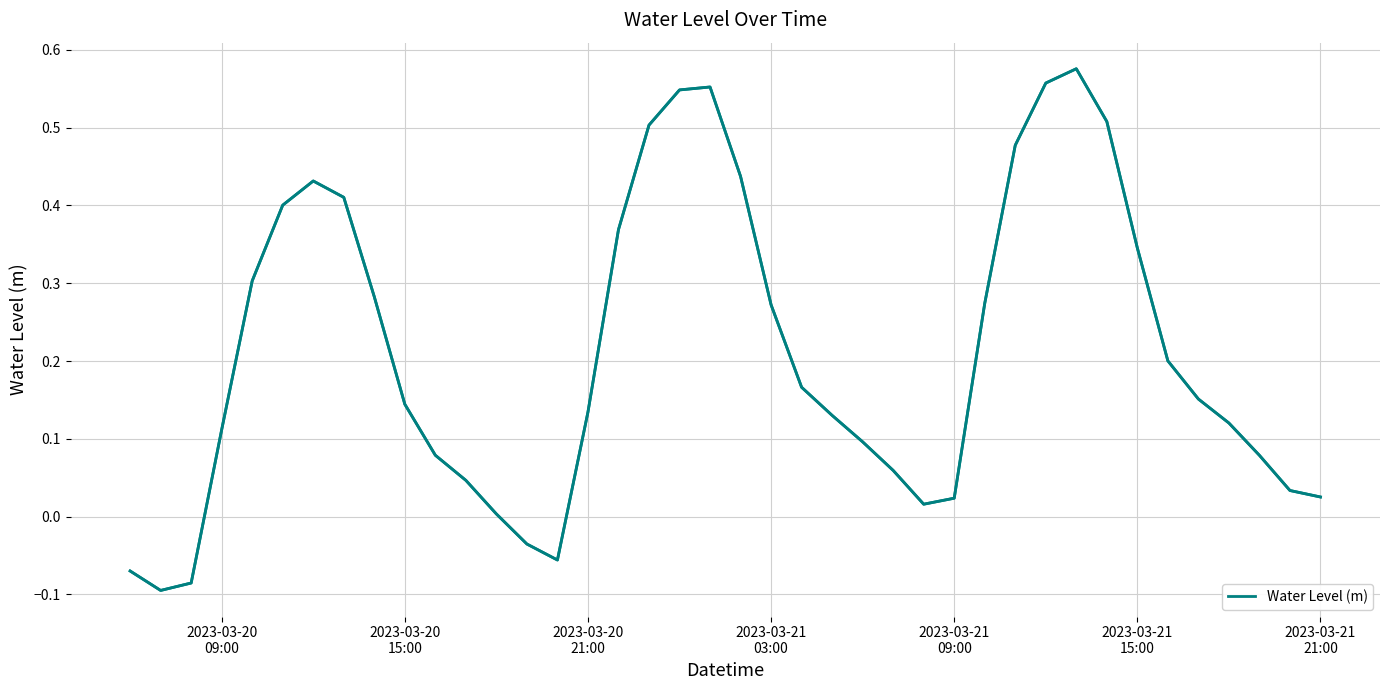

How many positive values are there?

35